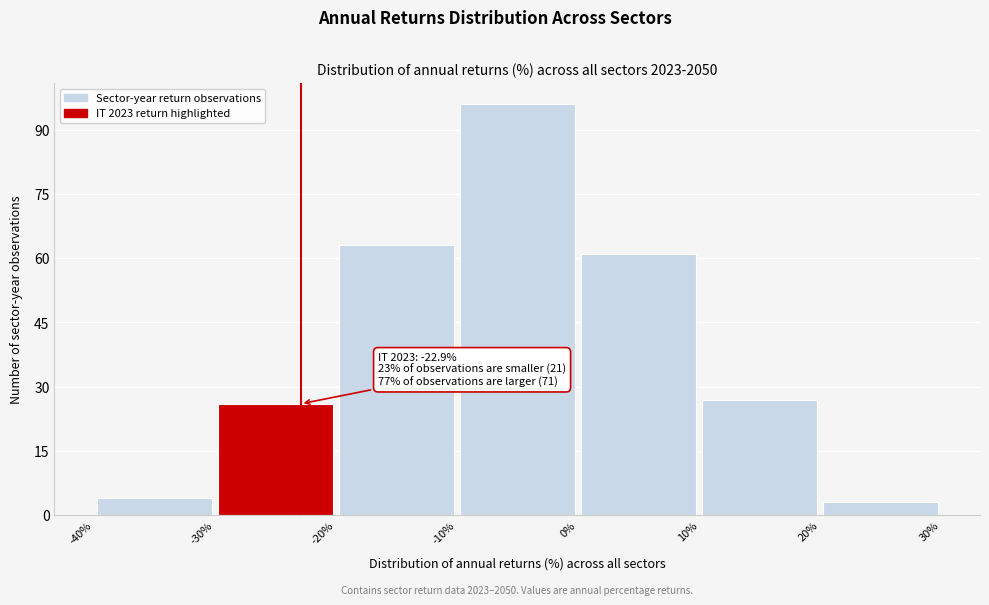

Over which range of the x-axis is the bar tallest?

-10% to 0%